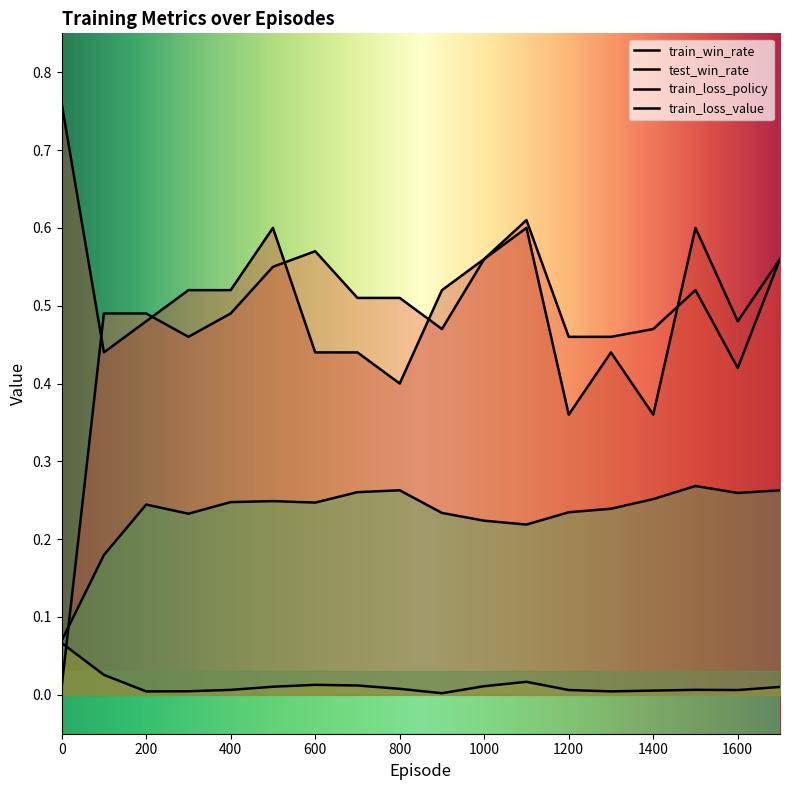

True or false: train_loss_policy has a value of 0.0 at 600.

False